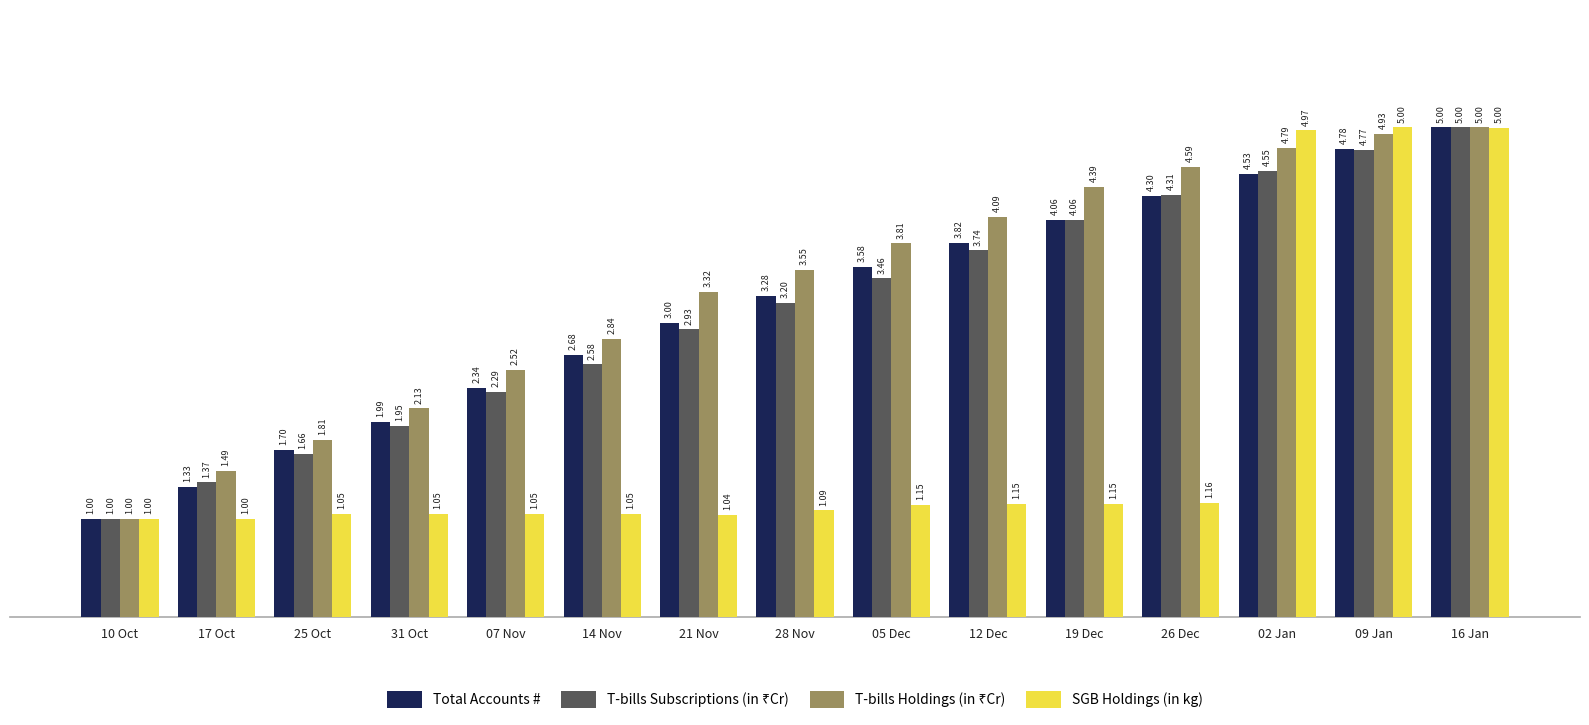

What is the difference between the maximum and minimum values in the SGB Holdings (in kg) series?

4.0